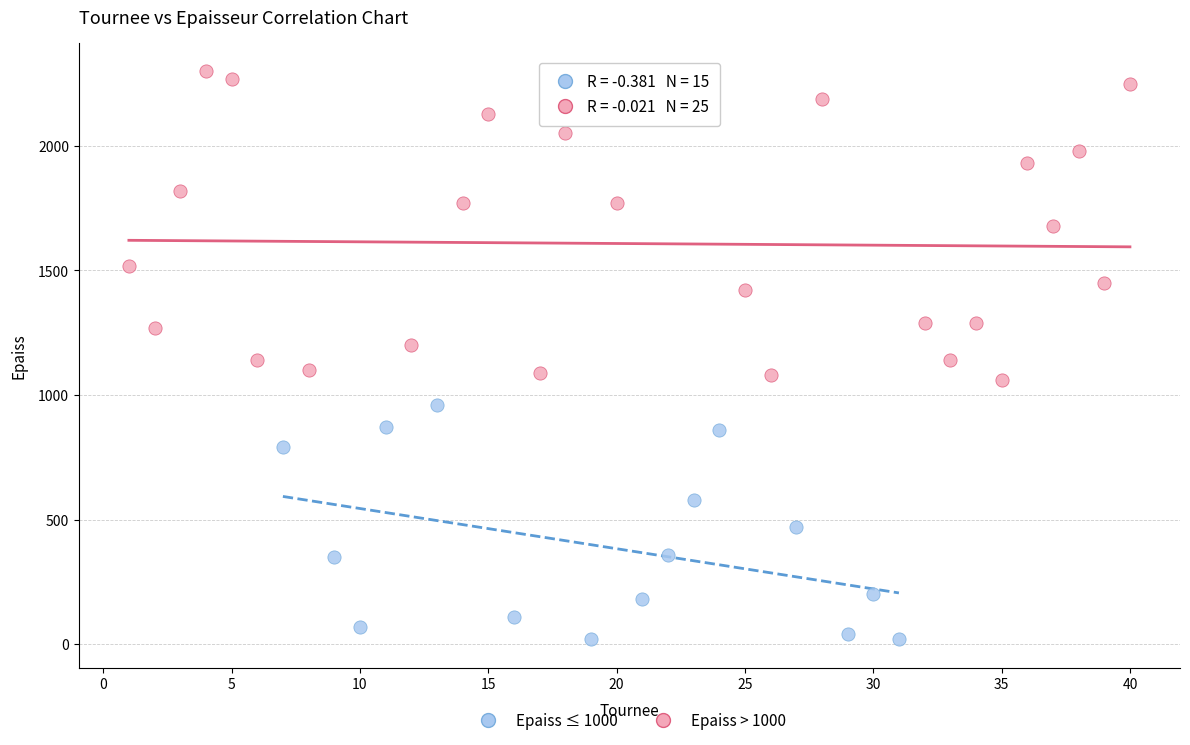

Which series reaches the maximum Y coordinate?

Epaiss > 1000